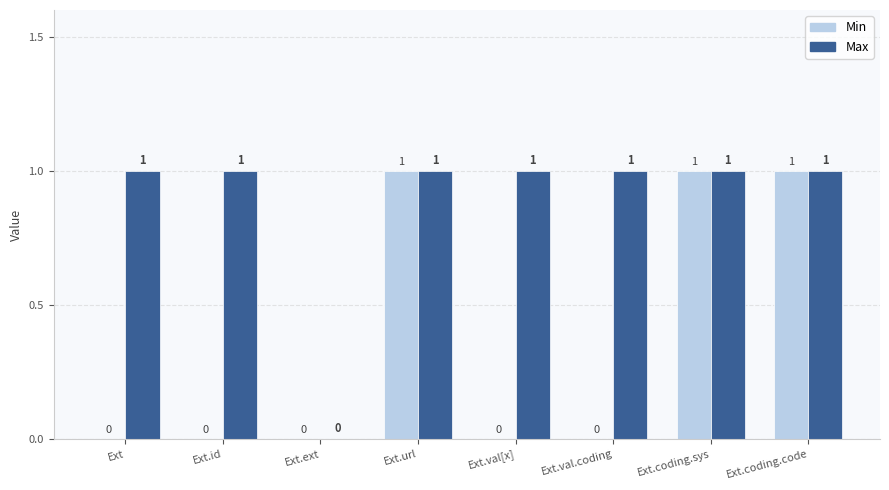

What is the average value of the Max series?

1